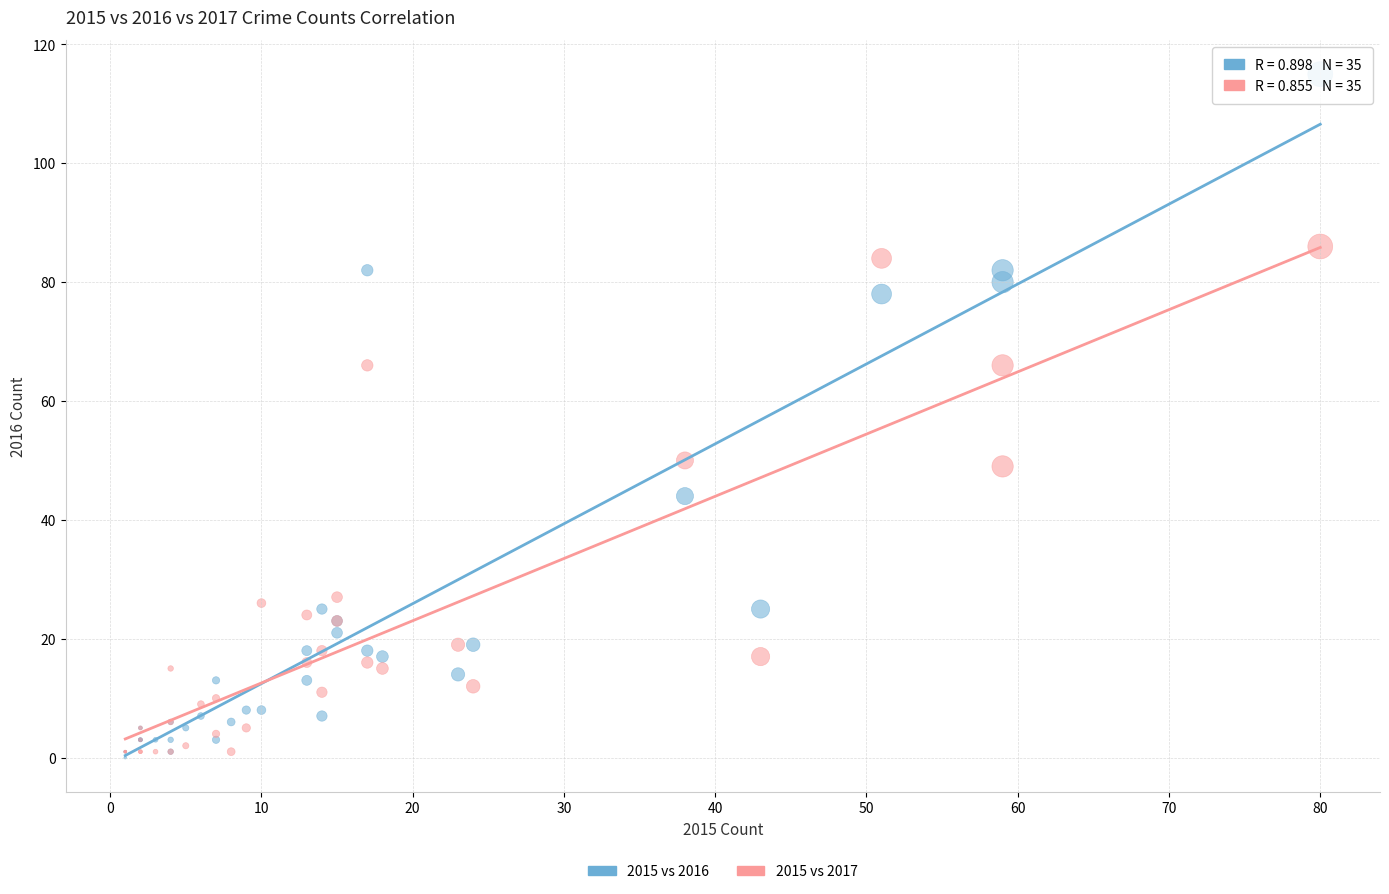

Which series has the widest spread of Y values?

2015 vs 2016